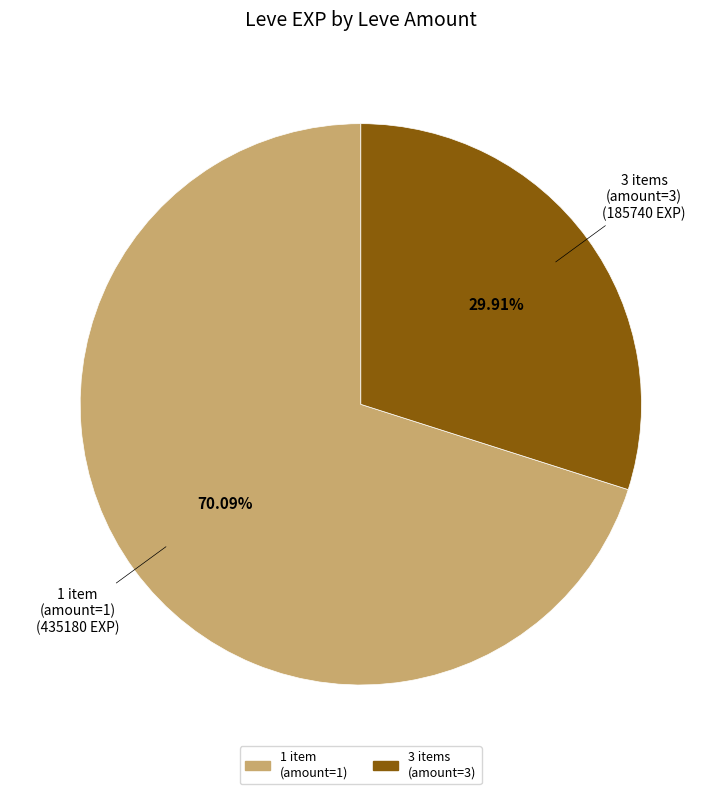

Is there any slice that represents more than half of the pie?

Yes